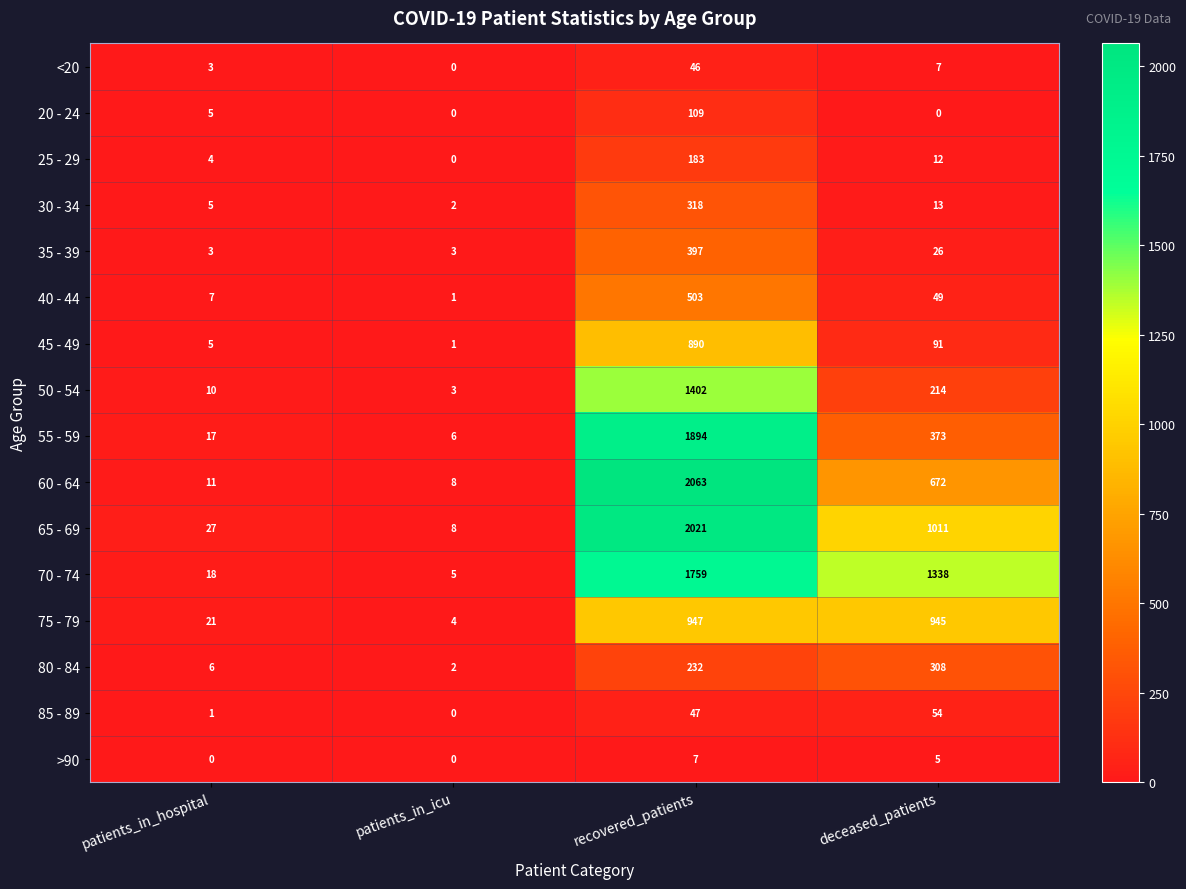

True or false: 75 - 79 has a value of 947 at recovered_patients.

True